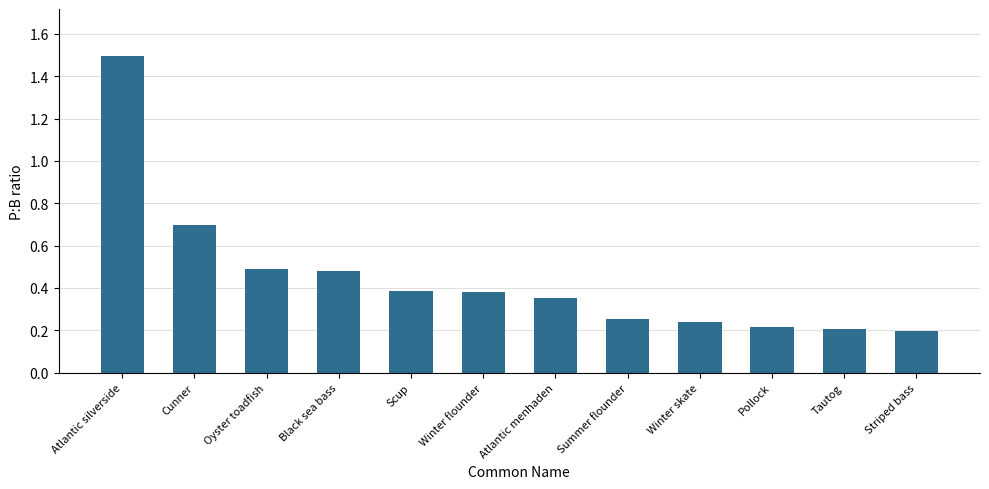

Between Atlantic silverside and Summer flounder, which is larger?

Atlantic silverside